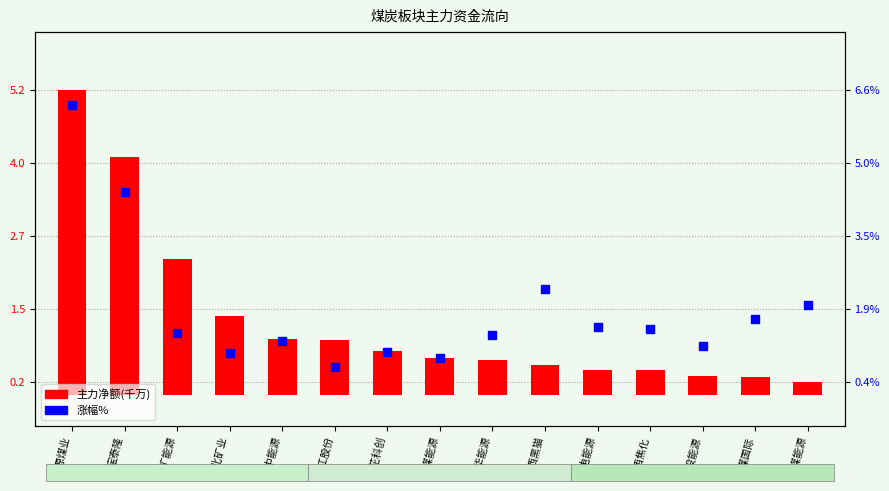

Is the value of 主力净额(千万) at 云煤能源 greater than the value of 涨幅% at 冀中能源?

No